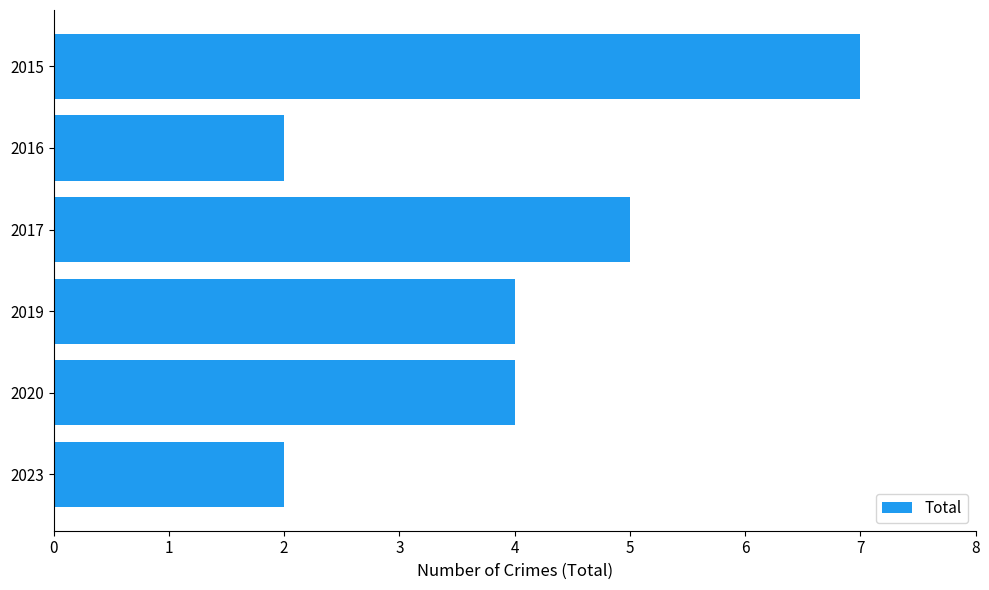

What is the change in value from 2016 to 2017?

+3